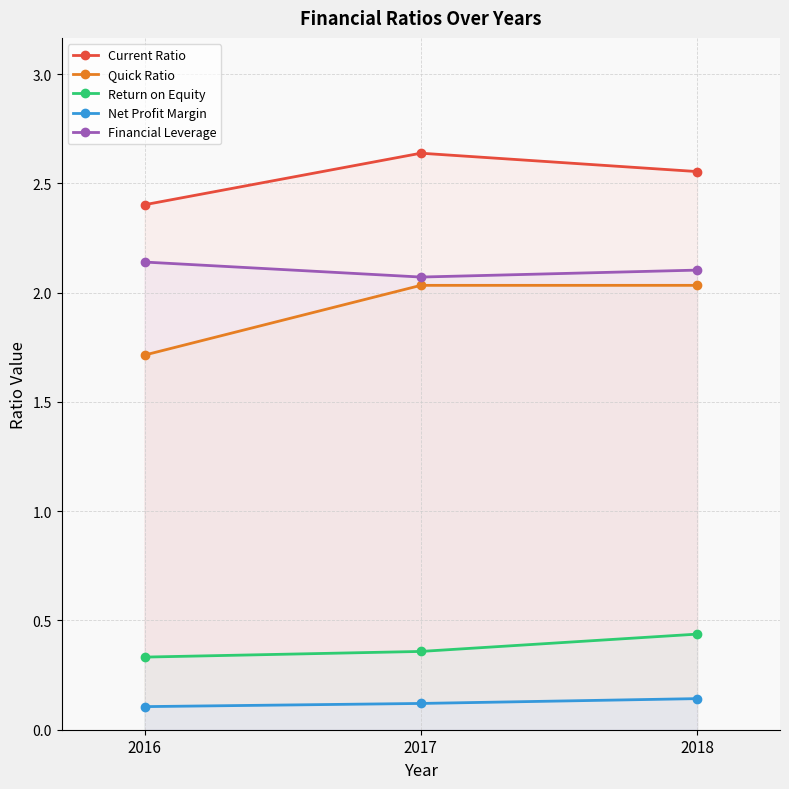

At which category is the sum across all series the highest?

2018